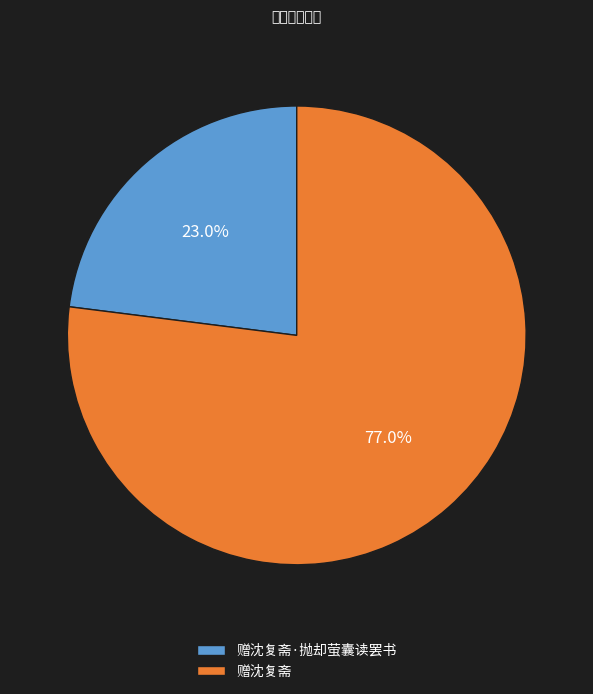

To the nearest percent, what is the difference between the largest and smallest slice percentages?

54%